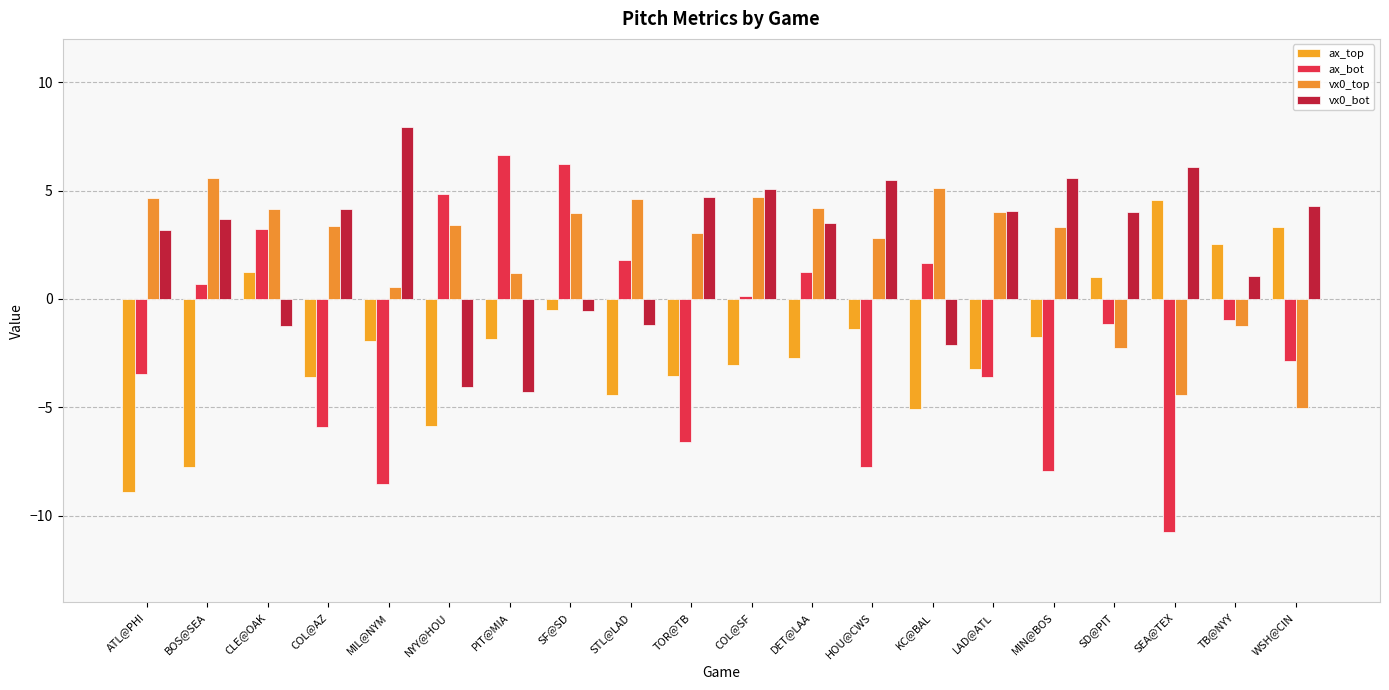

What is the sum of the ax_top values at CLE@OAK and PIT@MIA?

-0.6